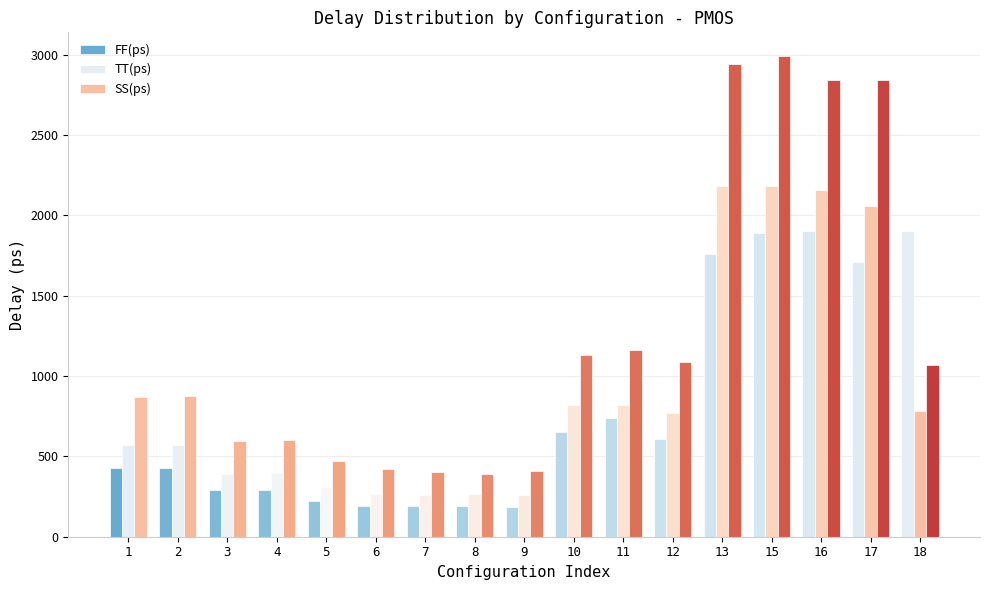

What is the value of the TT(ps) bar at the 7th from the left?

257